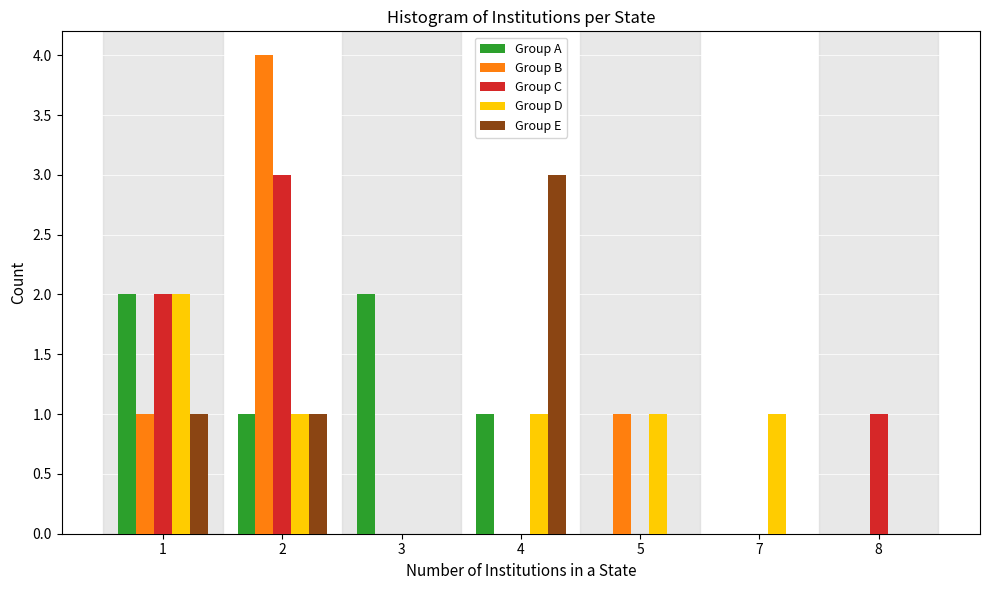

True or false: Group E has a value of 1 at 1.

True